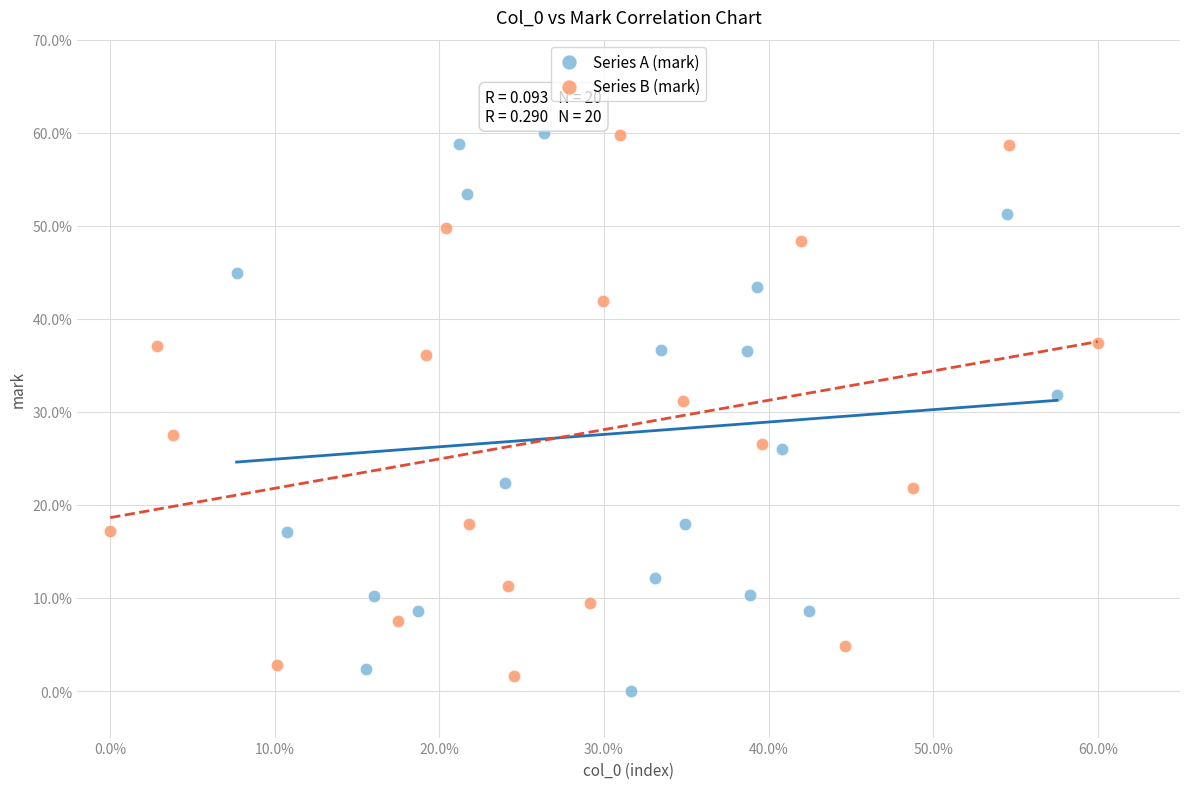

What are all the series names shown in the legend?

Series A (mark), Series B (mark)